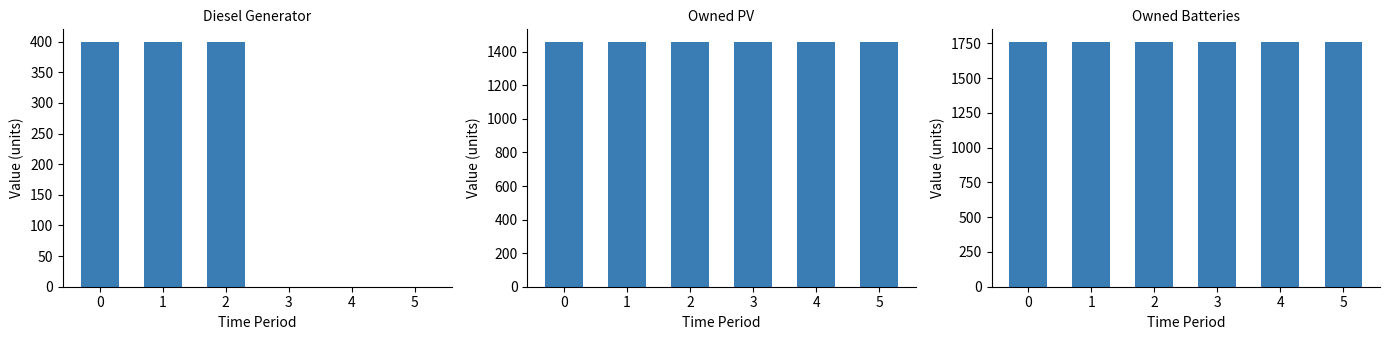

The value of Owned PV at 0 is 1461. True or false?

True